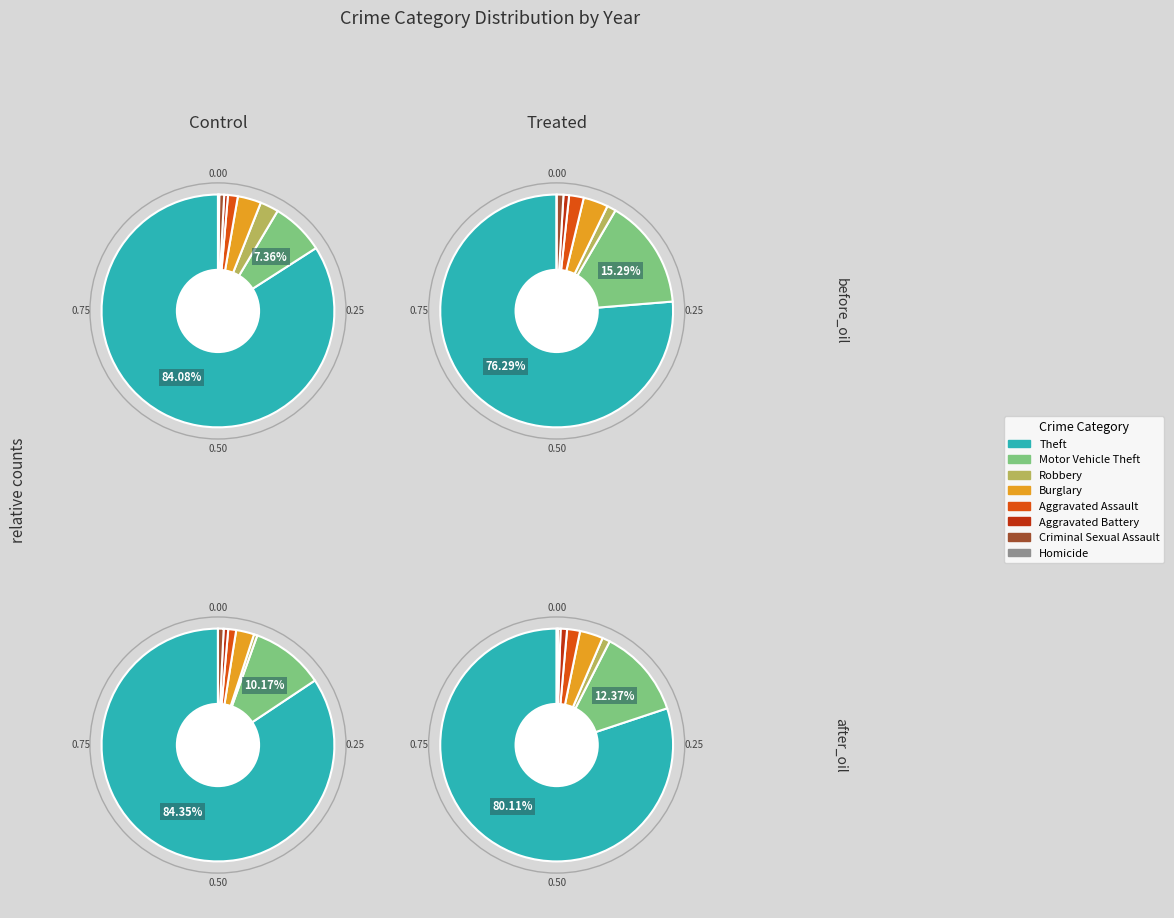

Do Burglary and Motor Vehicle Theft together represent more than half of the pie?

No